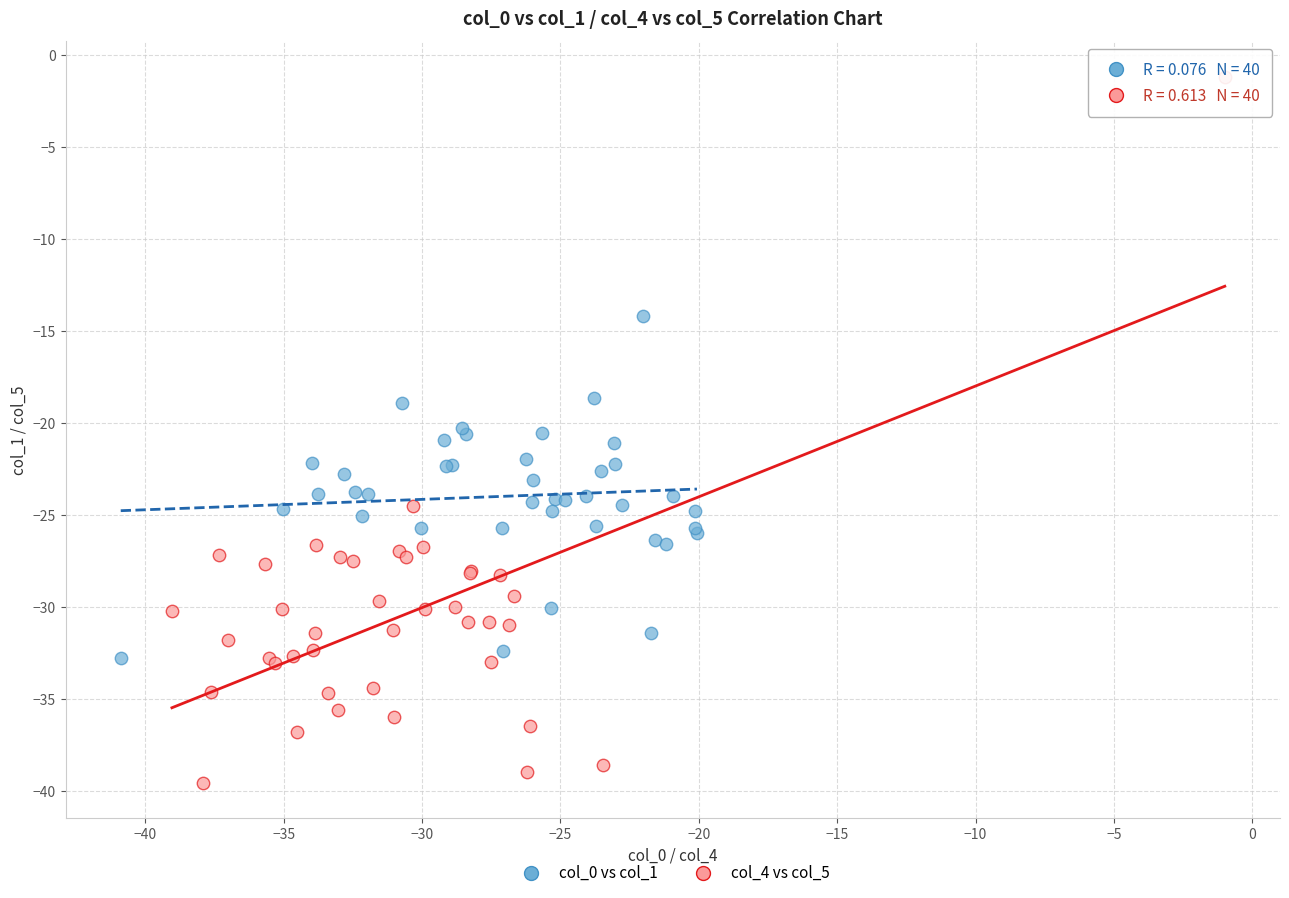

Which series contains the highest Y value?

col_4 vs col_5